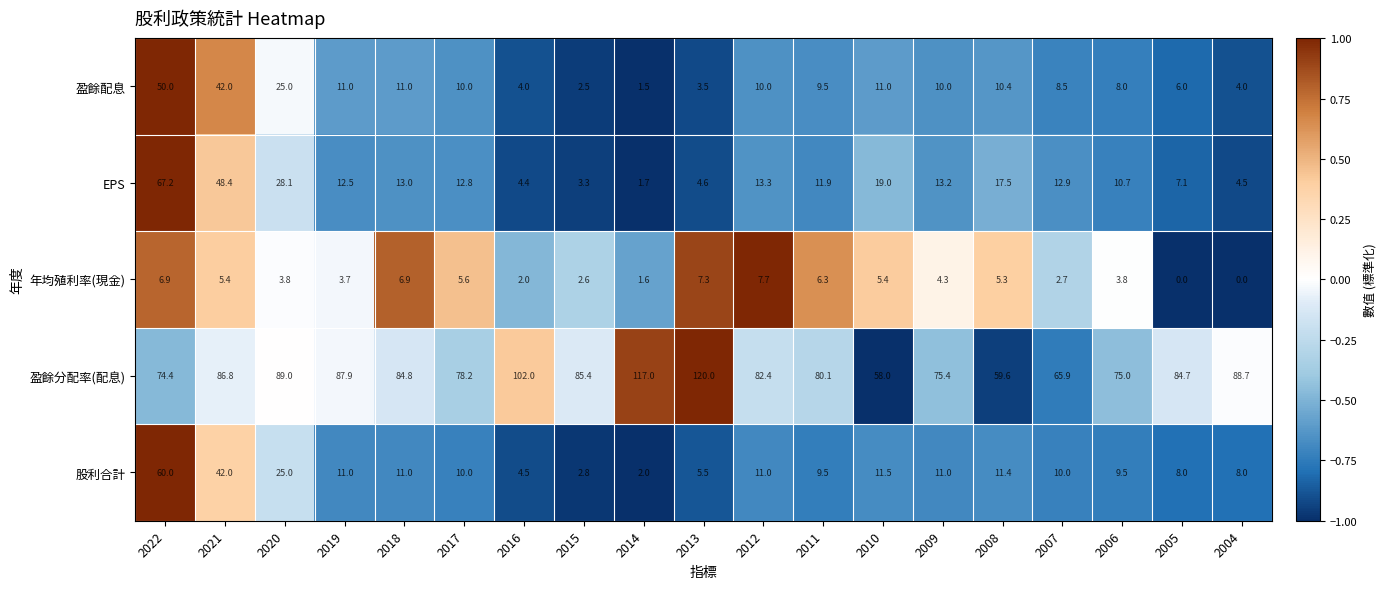

At which category is the sum across all series the highest?

2022